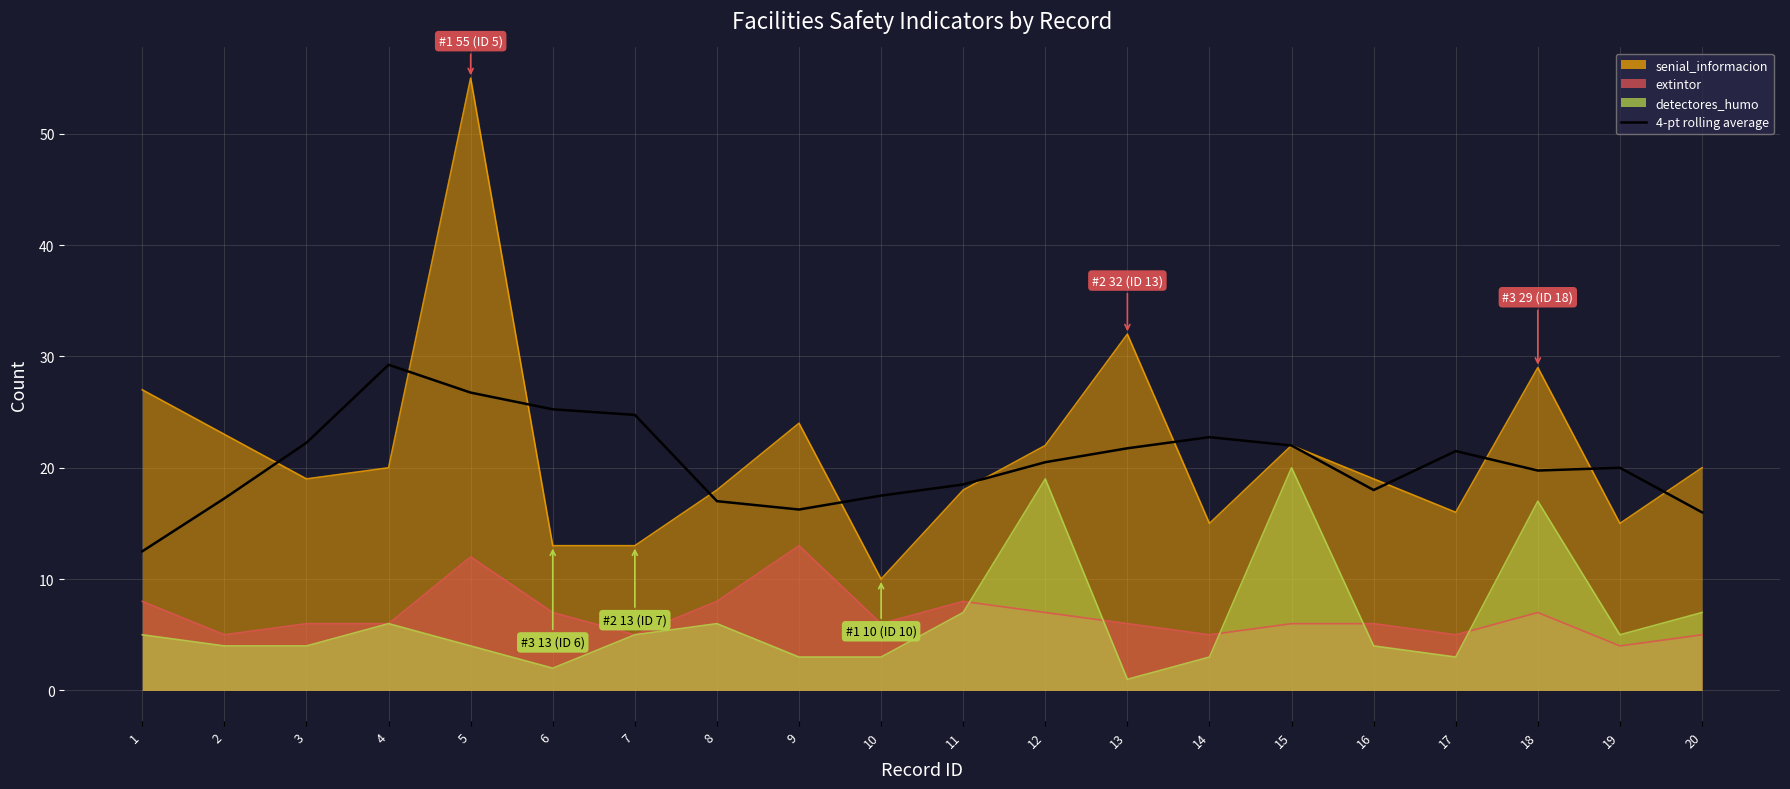

Reading left to right, extract all data points from this chart.

12.5	17.2	22.2	29.2	26.8	25.2	24.8	17.0	16.2	17.5	18.5	20.5	21.8	22.8	22.0	18.0	21.5	19.8	20.0	16.0